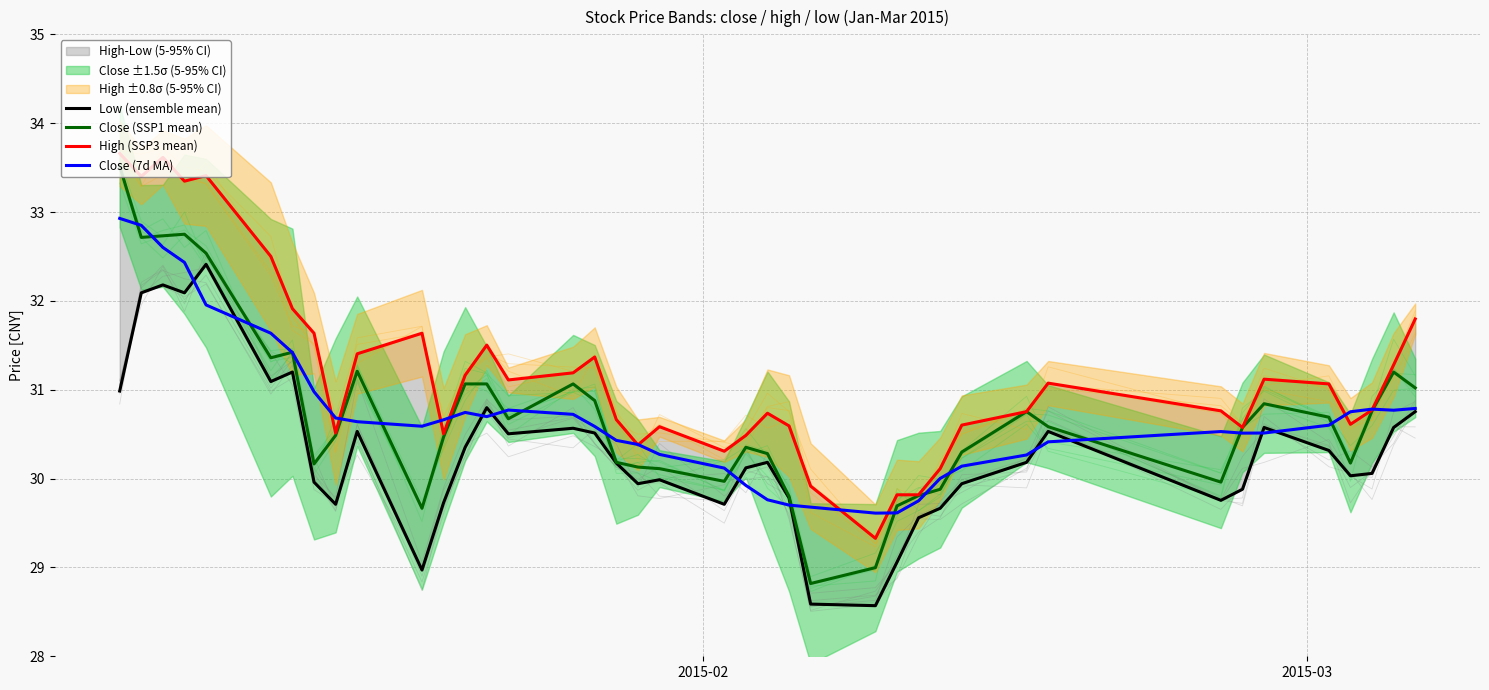

What is the lowest value of the Close (SSP1 mean) series?

28.8